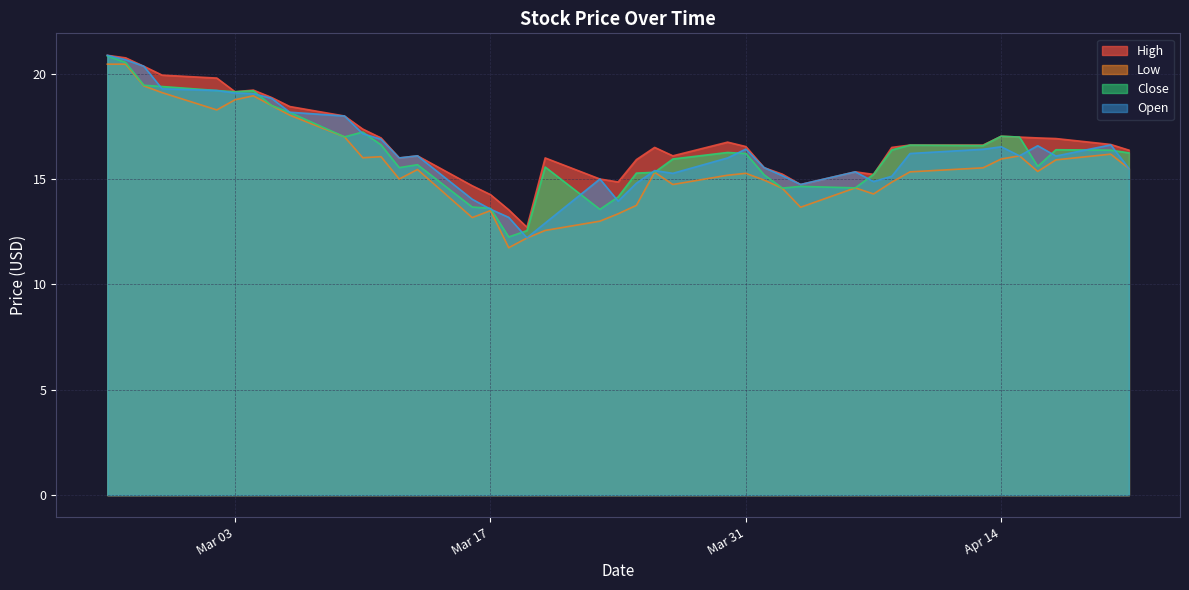

Where does the Close series first go above 16?

2020-02-25